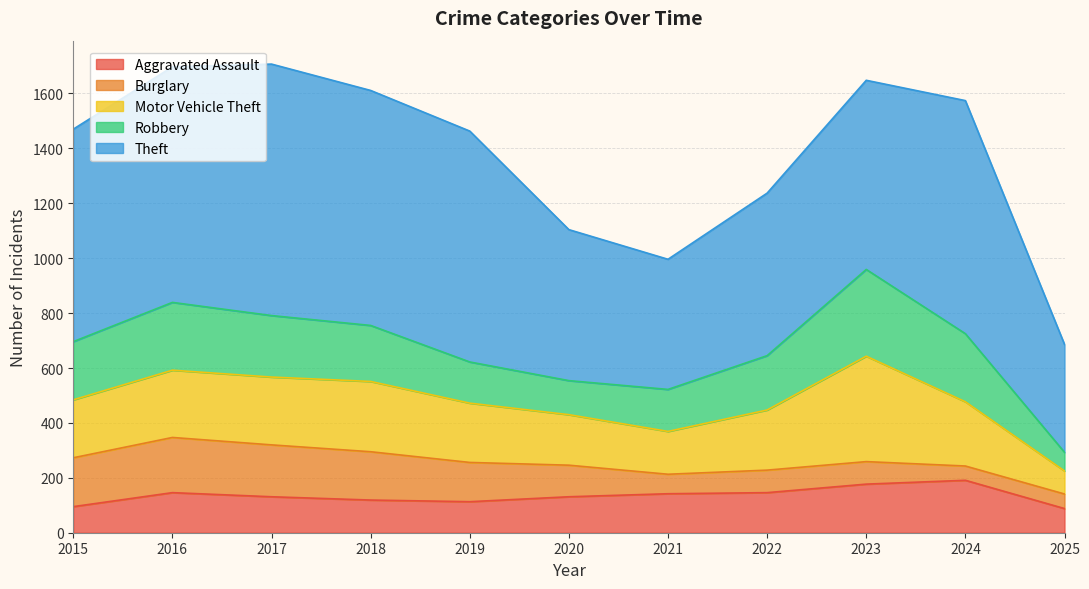

Rank the categories by Motor Vehicle Theft value from lowest to highest.

2025, 2021, 2020, 2015, 2019, 2022, 2024, 2016, 2017, 2018, 2023